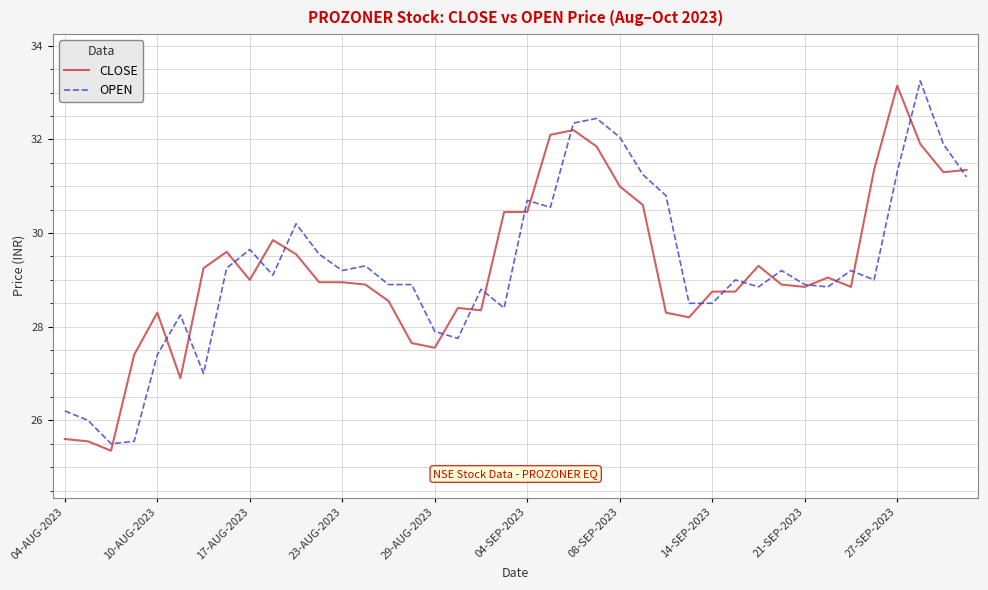

What is the smallest value displayed?

25.4